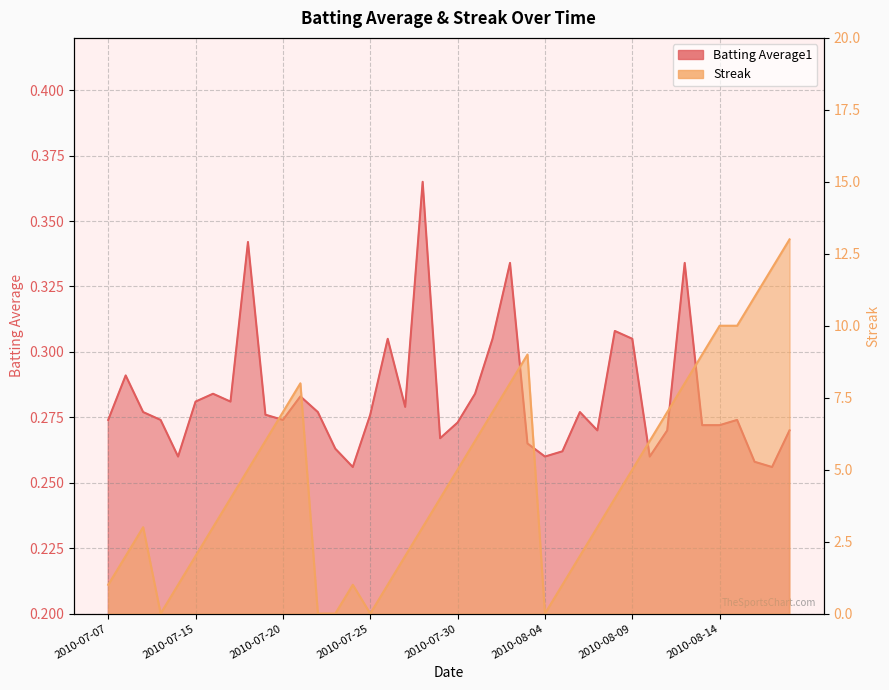

What is the label of the 32nd point from the left?

2010-08-10